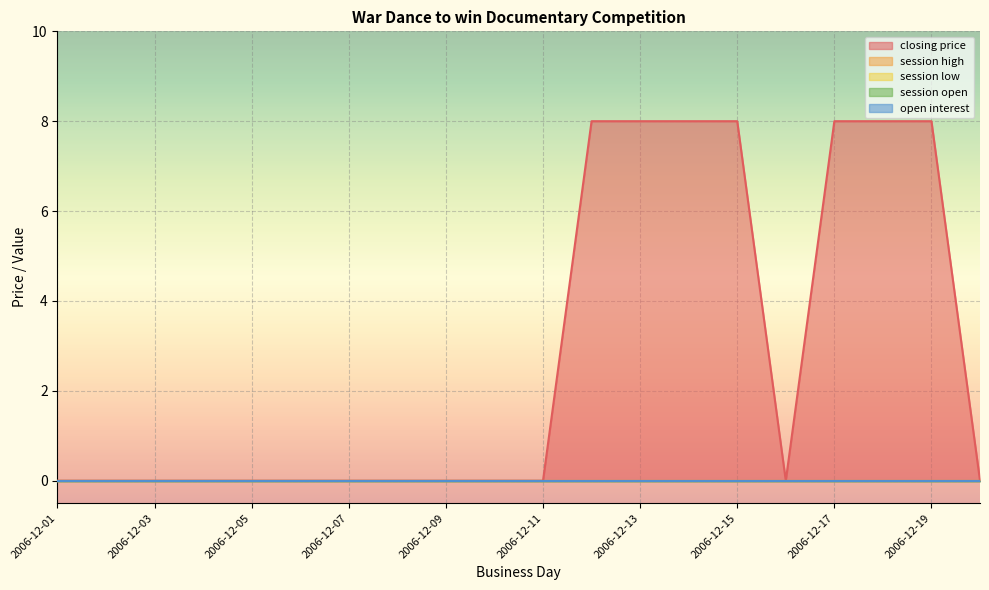

At which label does open interest reach its peak?

2006-12-01